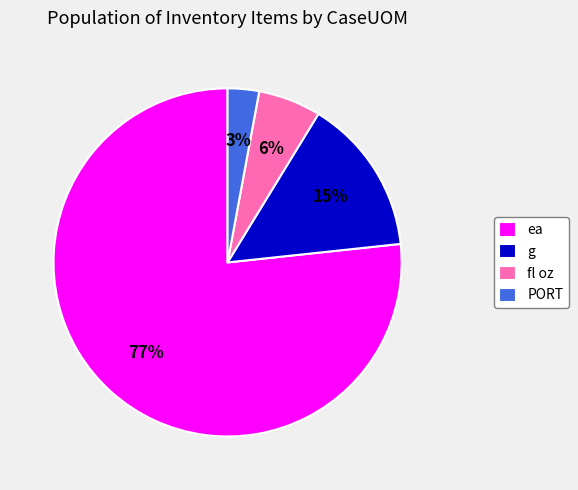

To the nearest percent, what is the average slice percentage?

25%